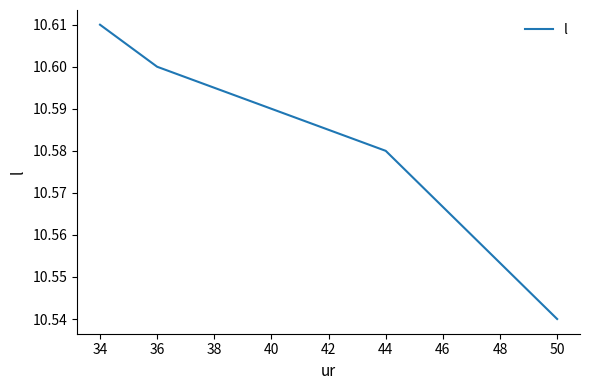

Rank the categories by value from highest to lowest.

34, 36, 44, 50